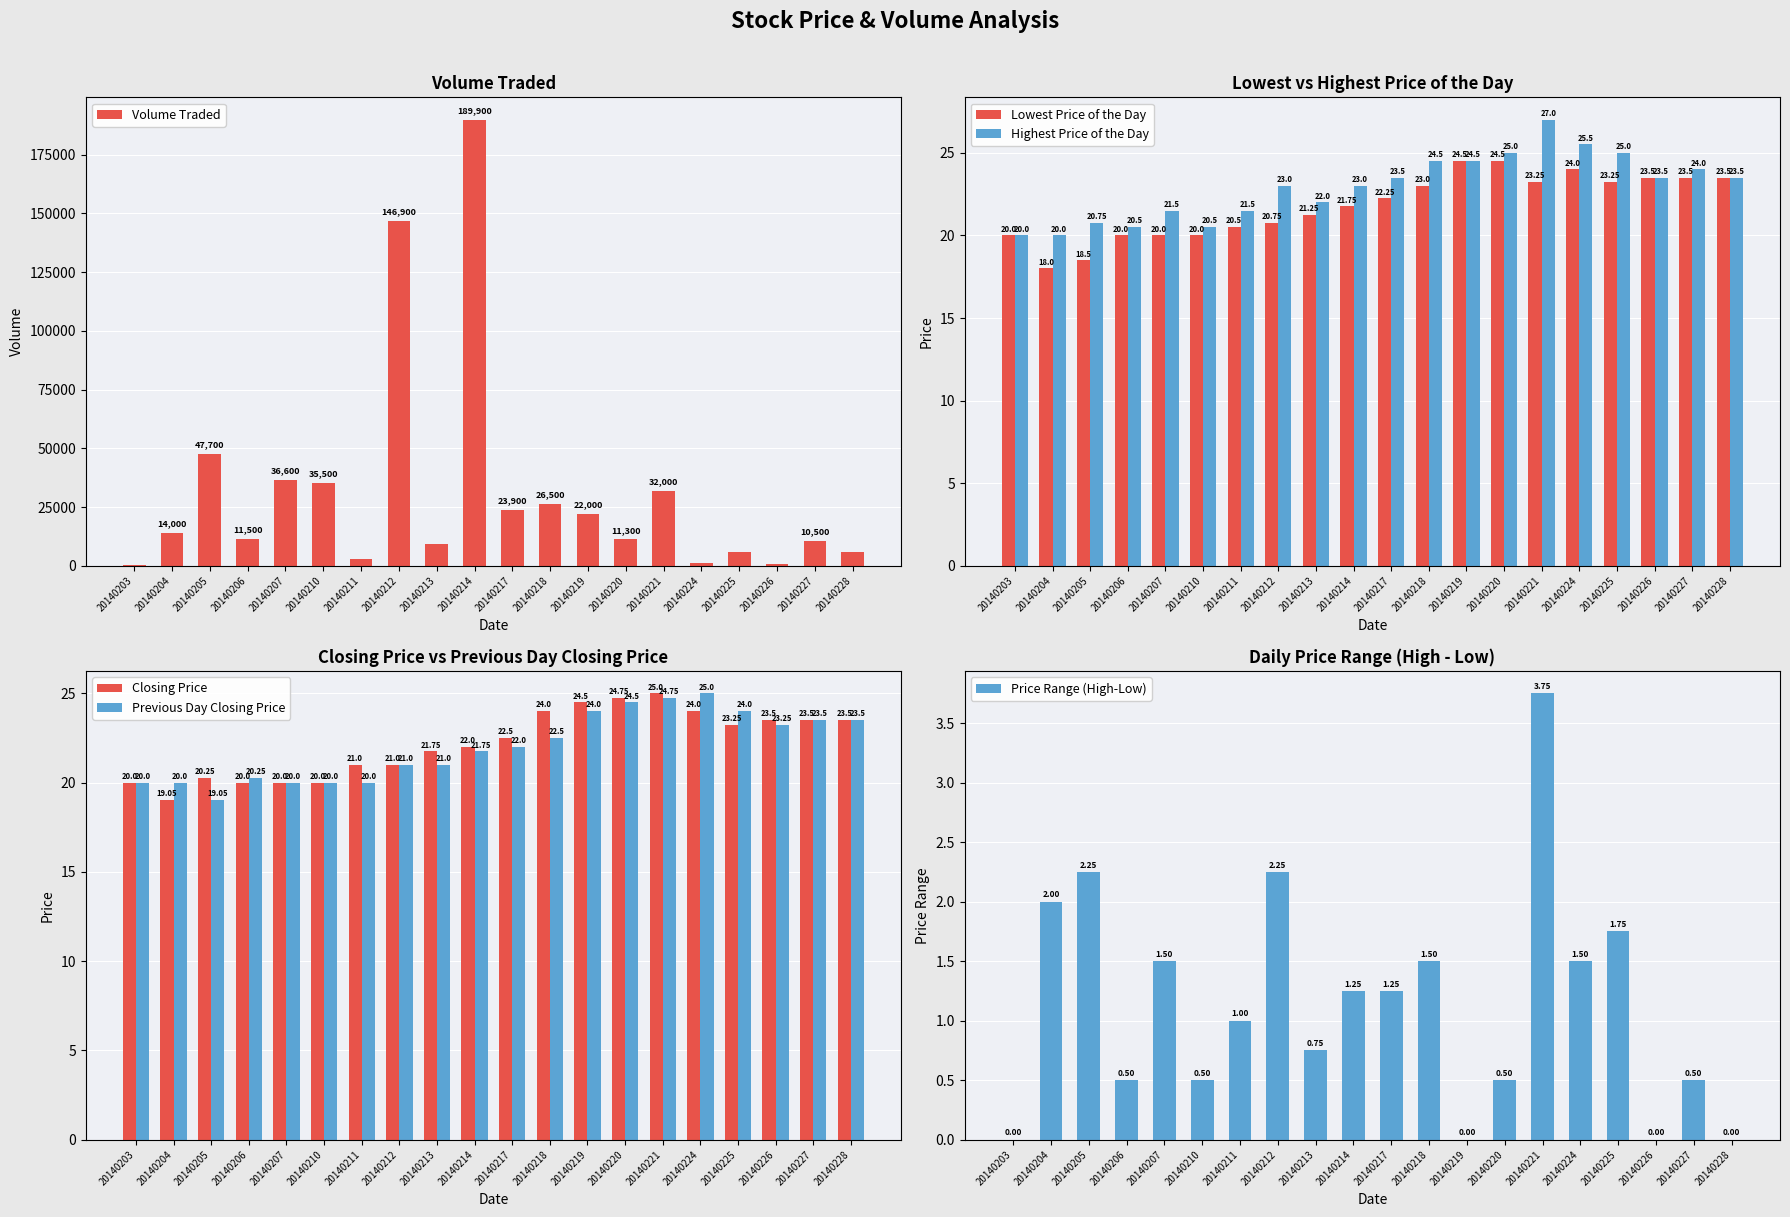

True or false: Previous Day Closing Price has a value of 41.2 at 20140220.

False